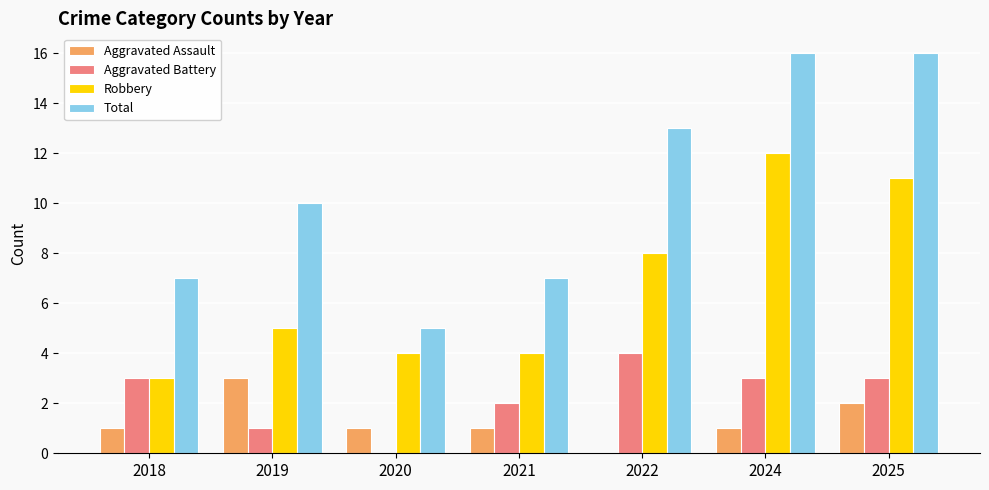

What is the sum of all Aggravated Assault values?

9